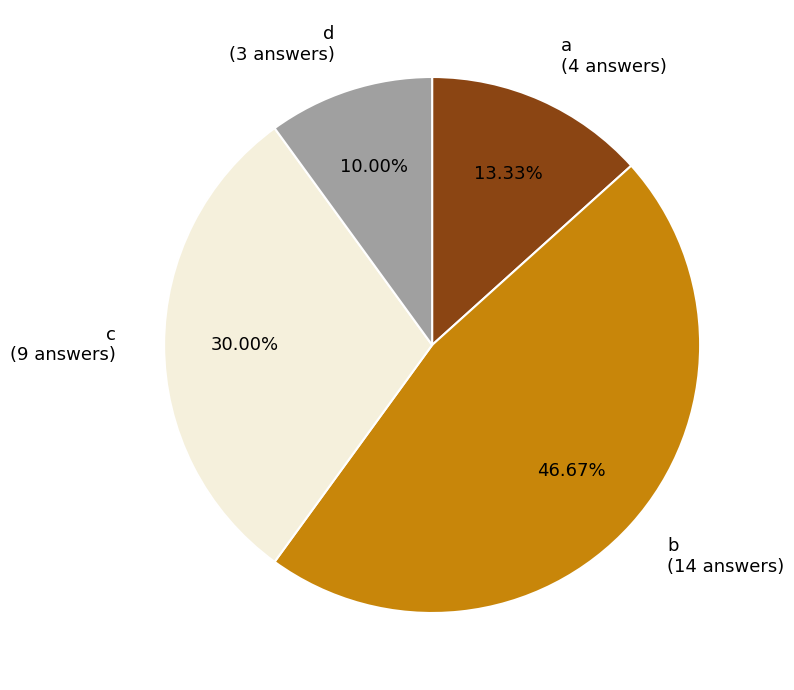

How many slices are in this pie chart?

4